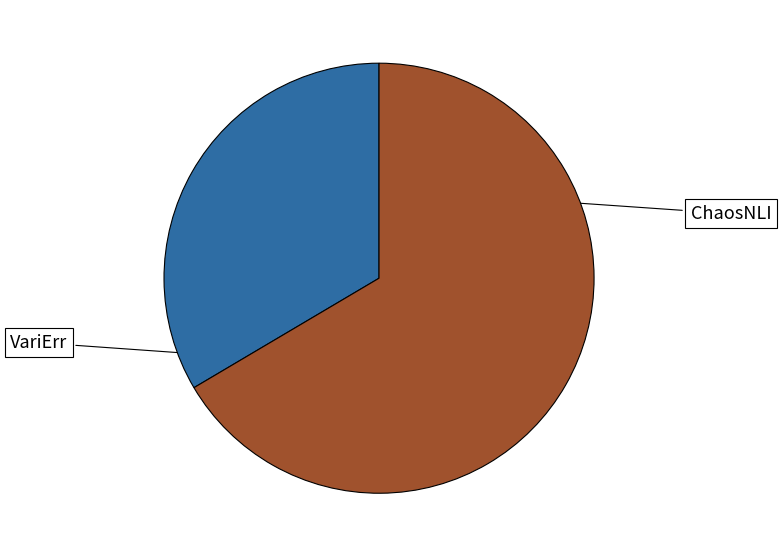

Count the number of slices in the pie.

2